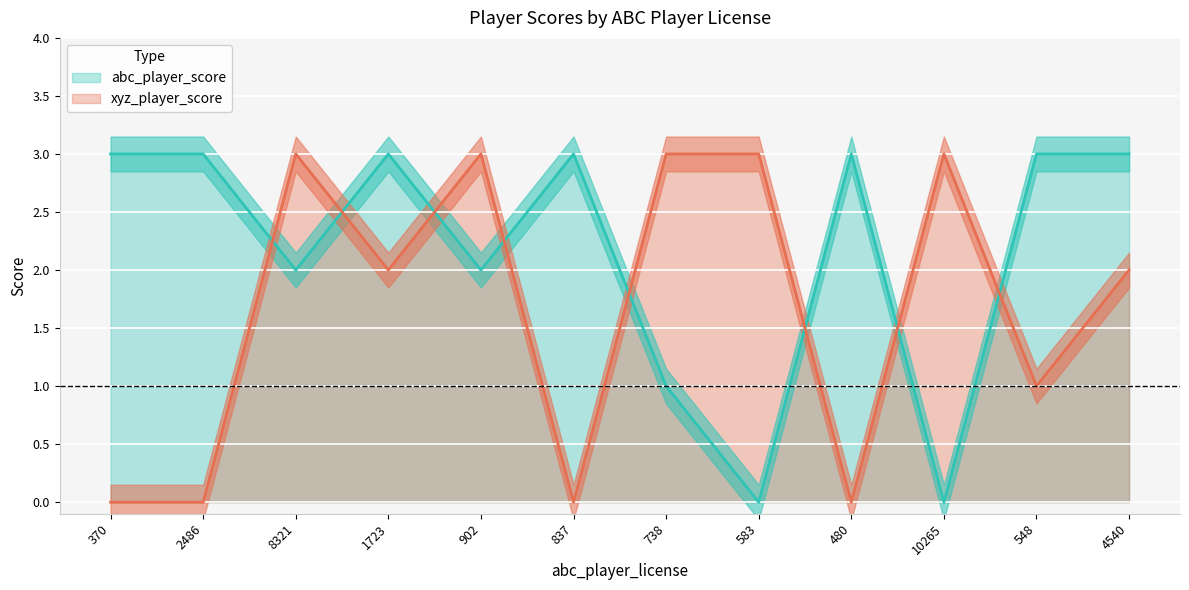

The value of xyz_player_score at 583 is 3. True or false?

True